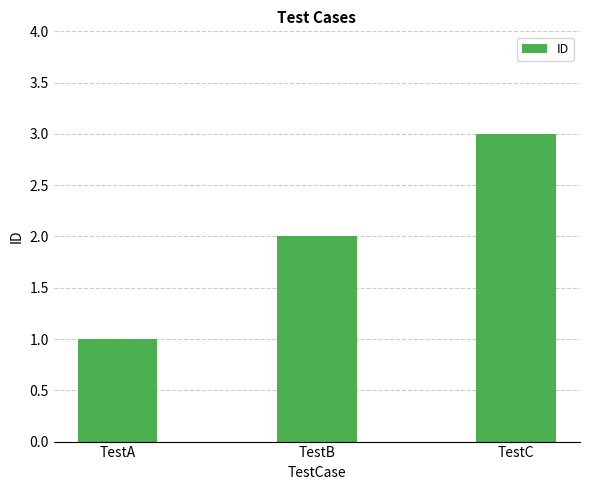

Does the chart contain stacked bars?

No